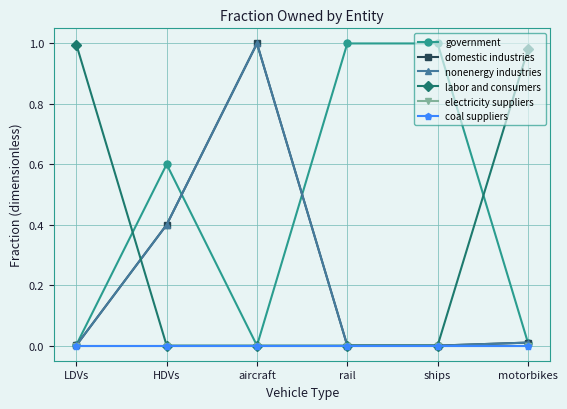

Is the value of government at aircraft greater than the value of domestic industries at ships?

No